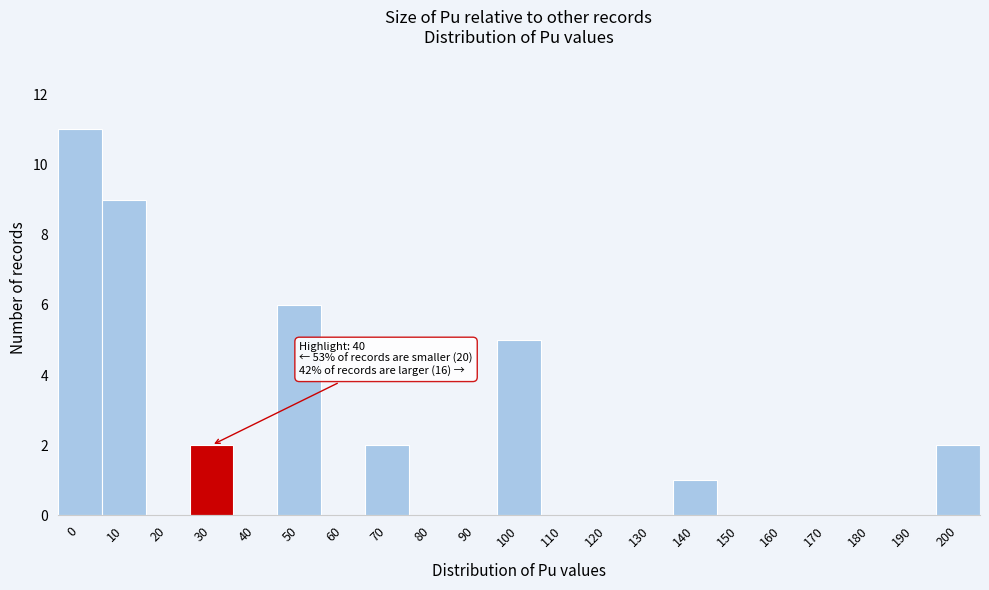

Reading left to right, list all the values displayed in this chart.

0=11	10=9	20=0	30=2	40=0	50=6	60=0	70=2	80=0	90=0	100=5	110=0	120=0	130=0	140=1	150=0	160=0	170=0	180=0	190=0	200=2